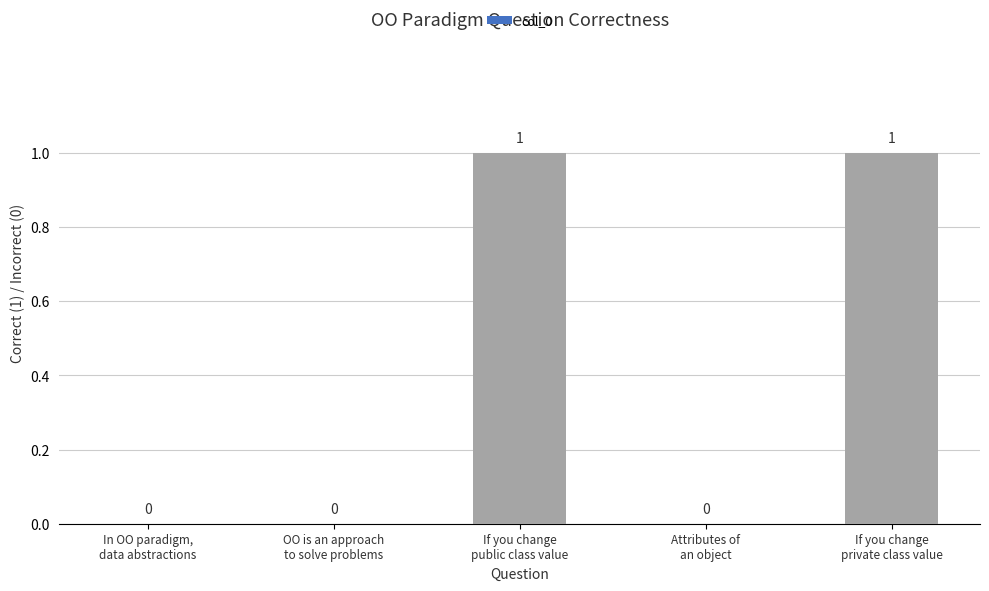

What is the greatest value displayed?

1